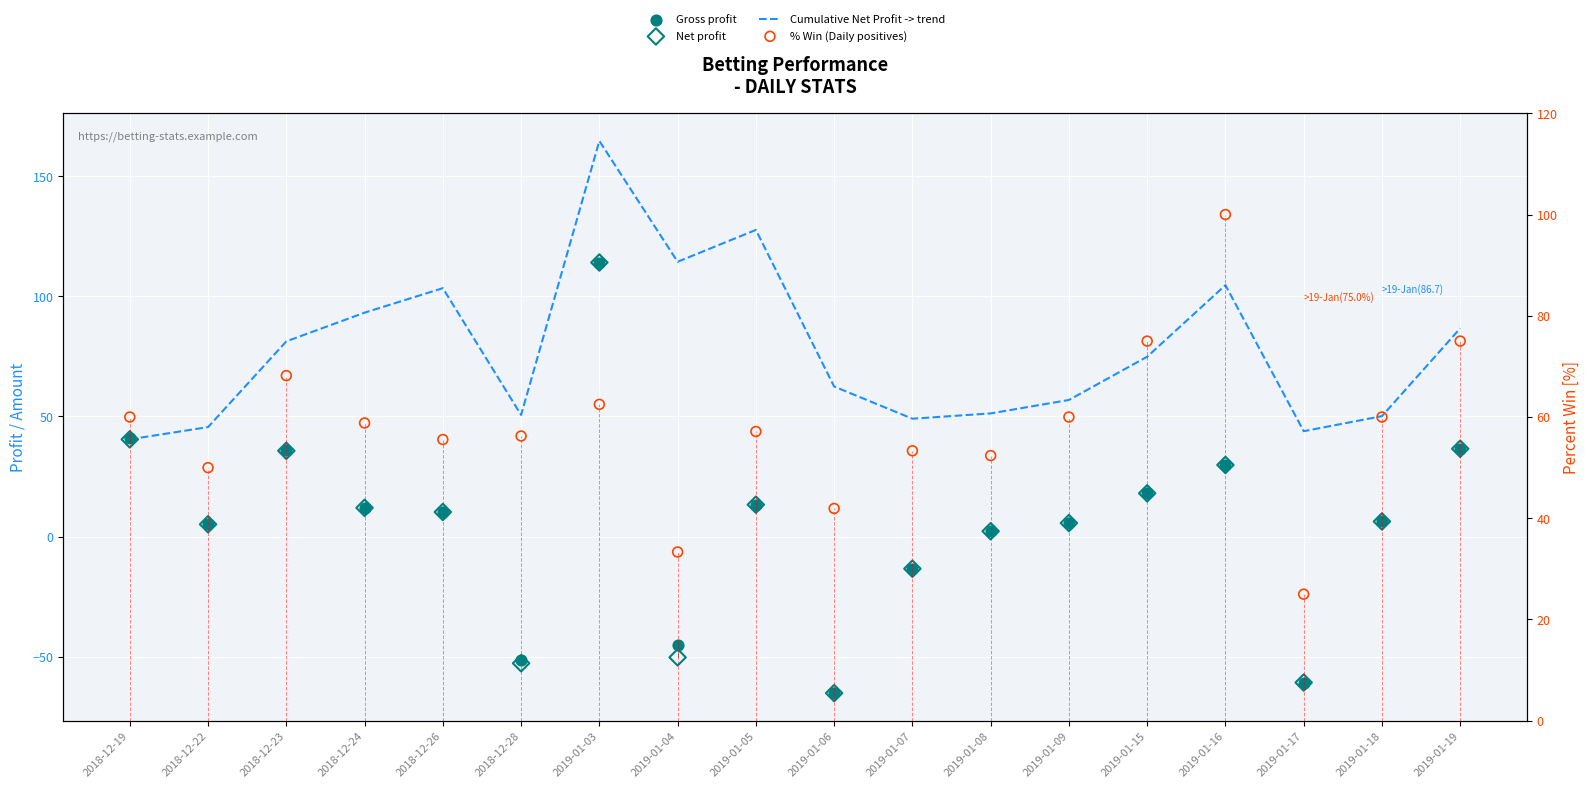

Is the value of Cumulative Net Profit -> trend at 2018-12-28 greater than the value of Gross profit at 2019-01-09?

Yes